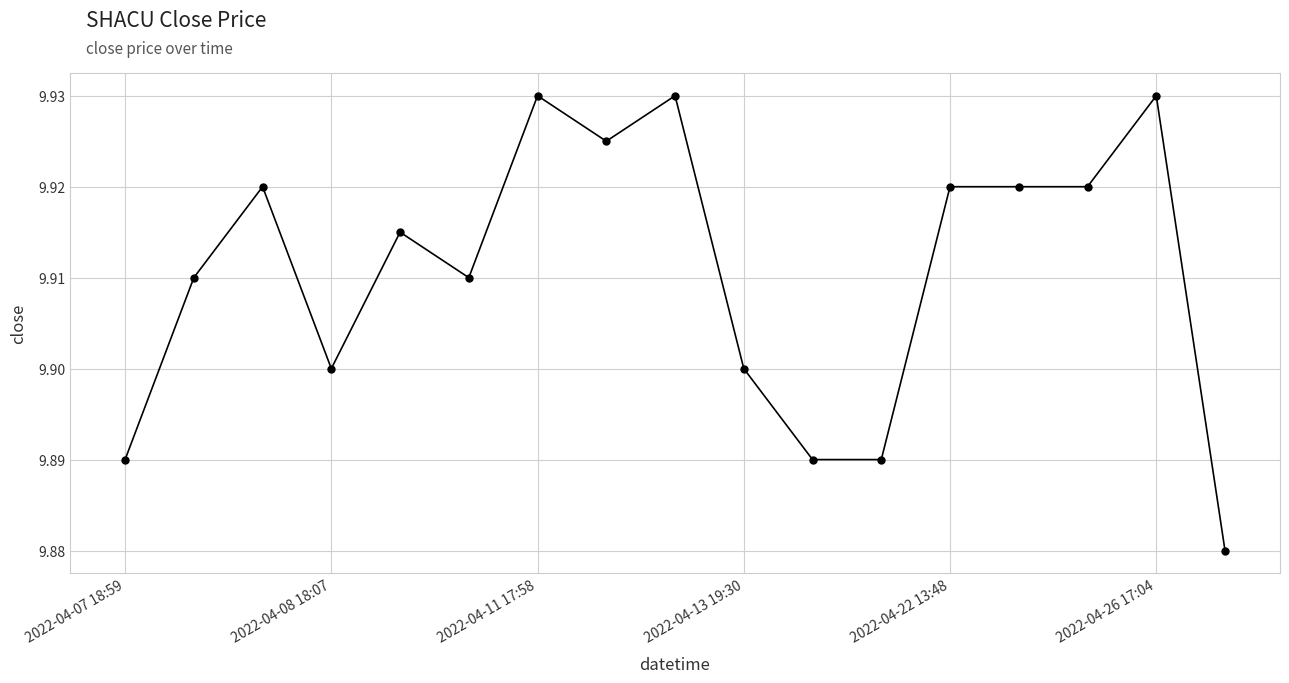

How many values are between 9 and 10?

17